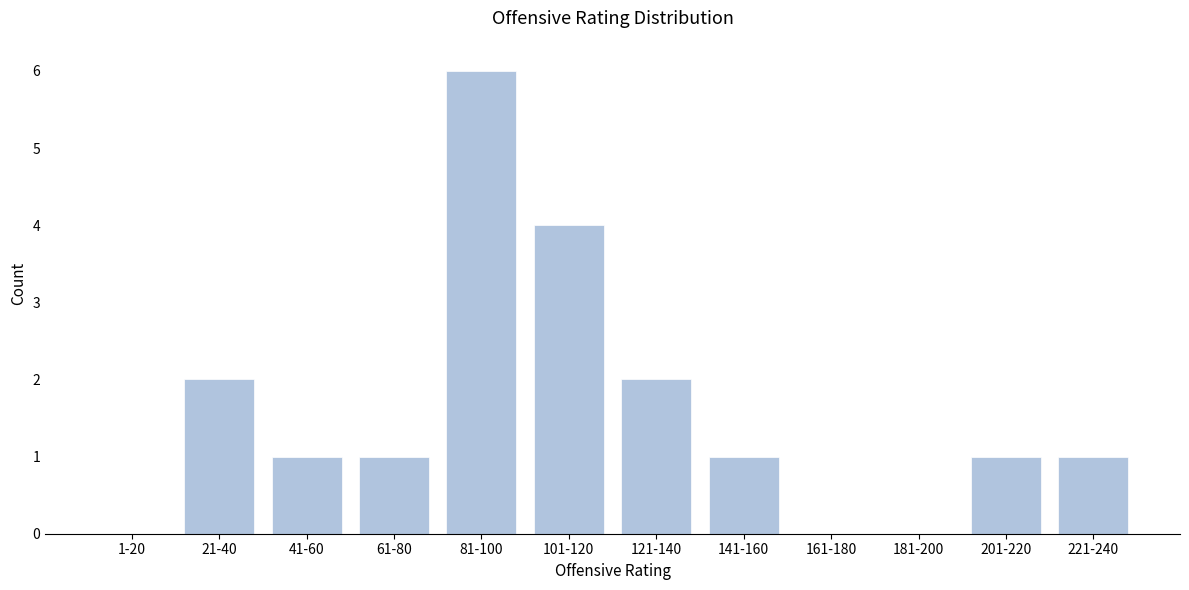

Reading right to left, what are all the values shown in this chart?

221-240=1	201-220=1	181-200=0	161-180=0	141-160=1	121-140=2	101-120=4	81-100=6	61-80=1	41-60=1	21-40=2	1-20=0